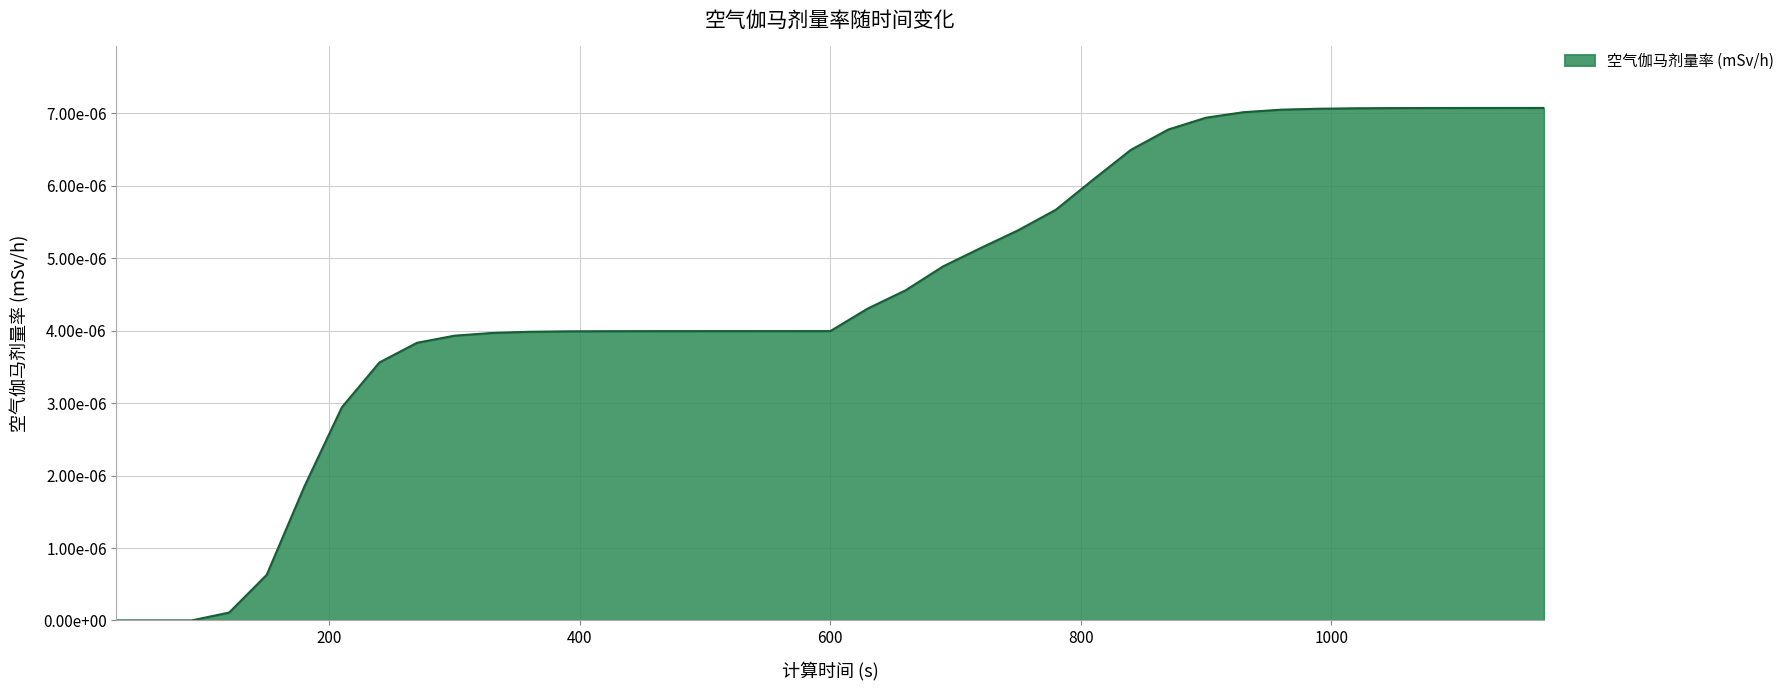

List the labels in order of value, smallest first.

30, 60, 90, 120, 150, 180, 210, 240, 270, 300, 330, 360, 390, 420, 450, 480, 510, 540, 570, 600, 630, 660, 690, 720, 750, 780, 810, 840, 870, 900, 930, 960, 990, 1020, 1050, 1080, 1110, 1140, 1170